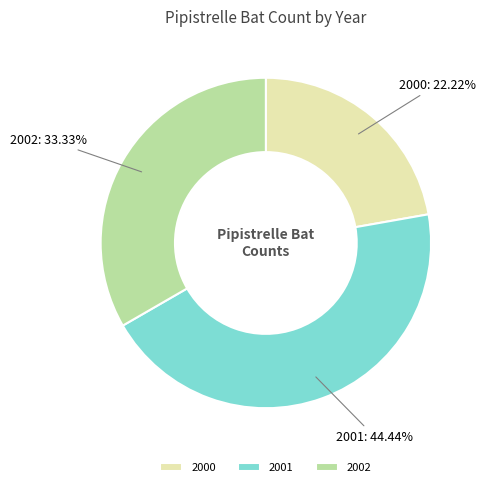

What percentage is NOT represented by 2000?

77.8%